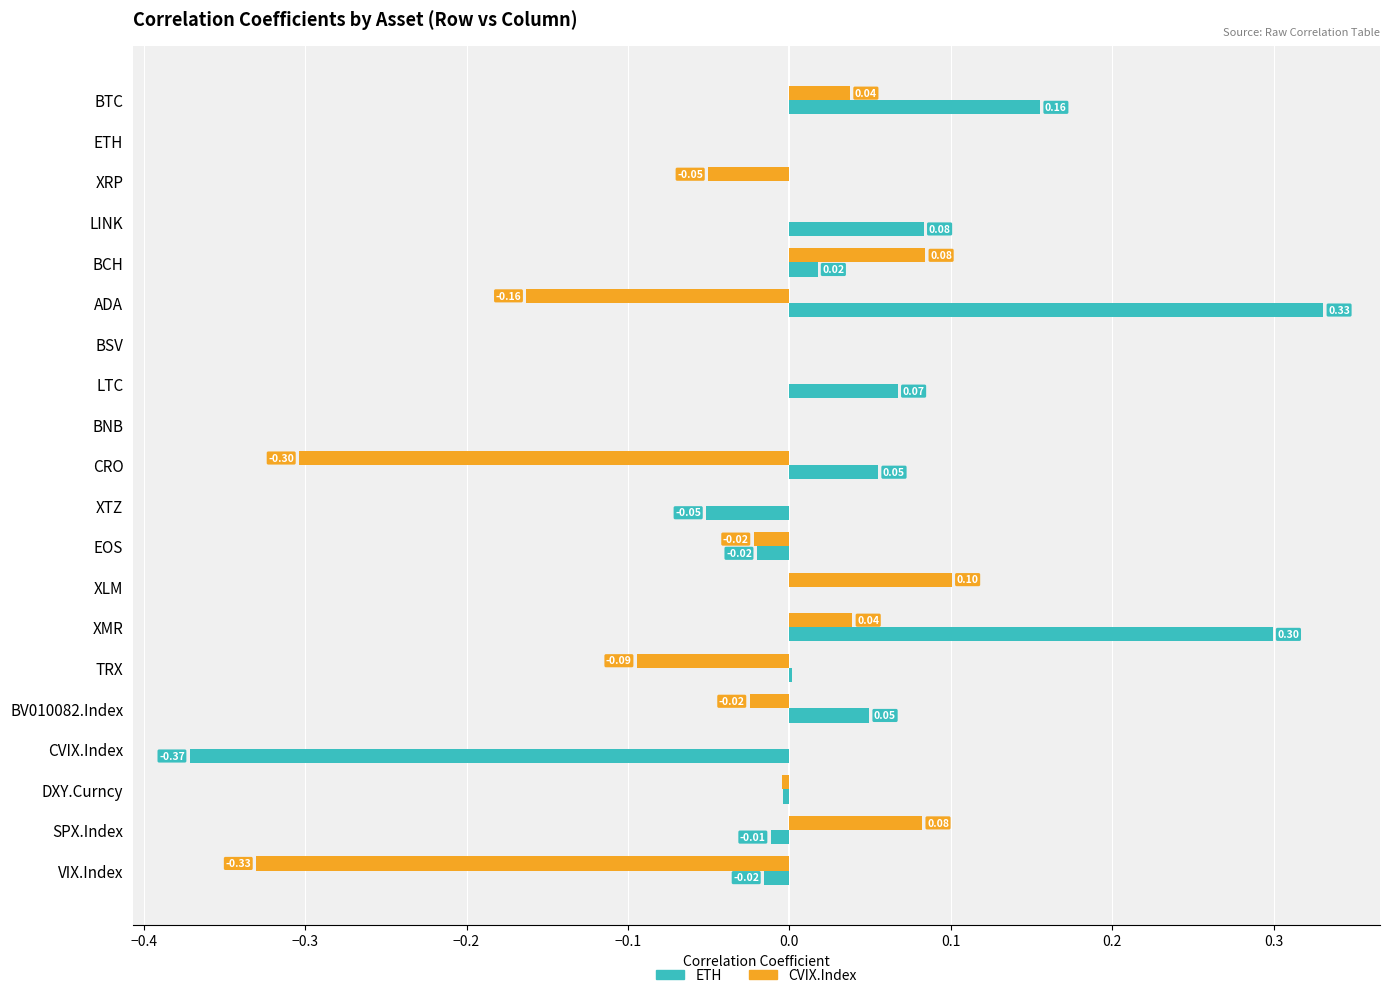

What is the maximum value shown in the chart?

0.3